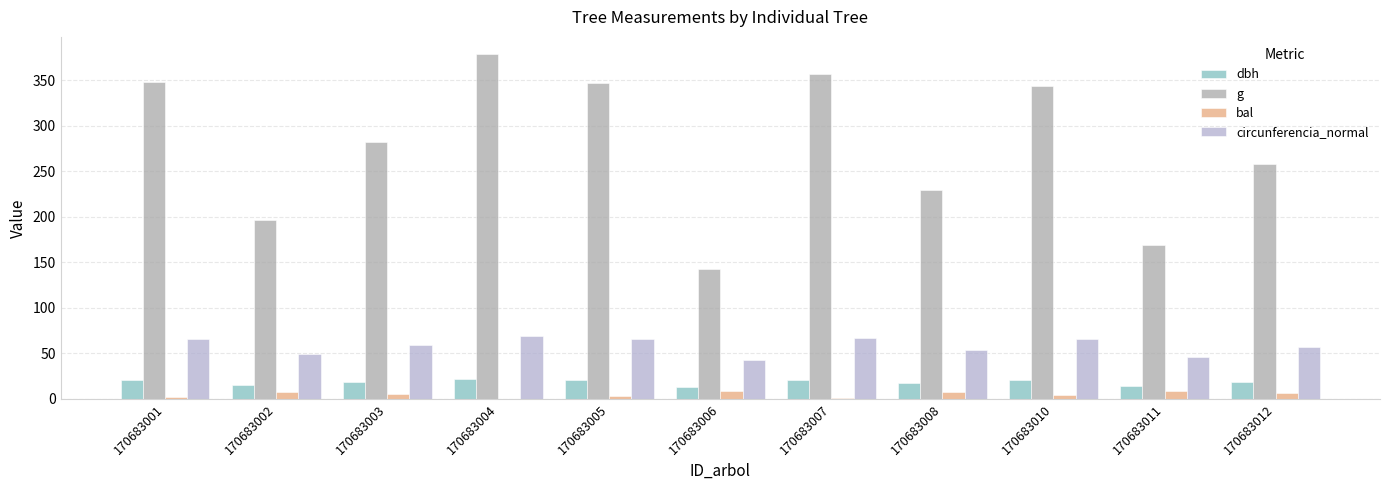

What is the spread (max minus min) of values at 170683007?

355.1